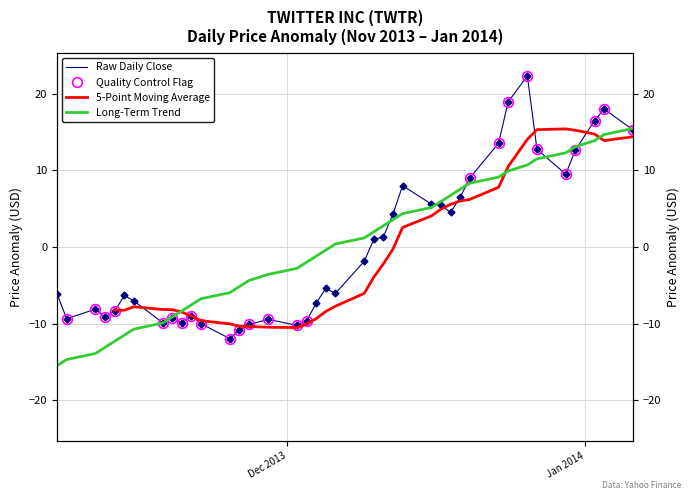

What is the smallest value displayed?

-11.9